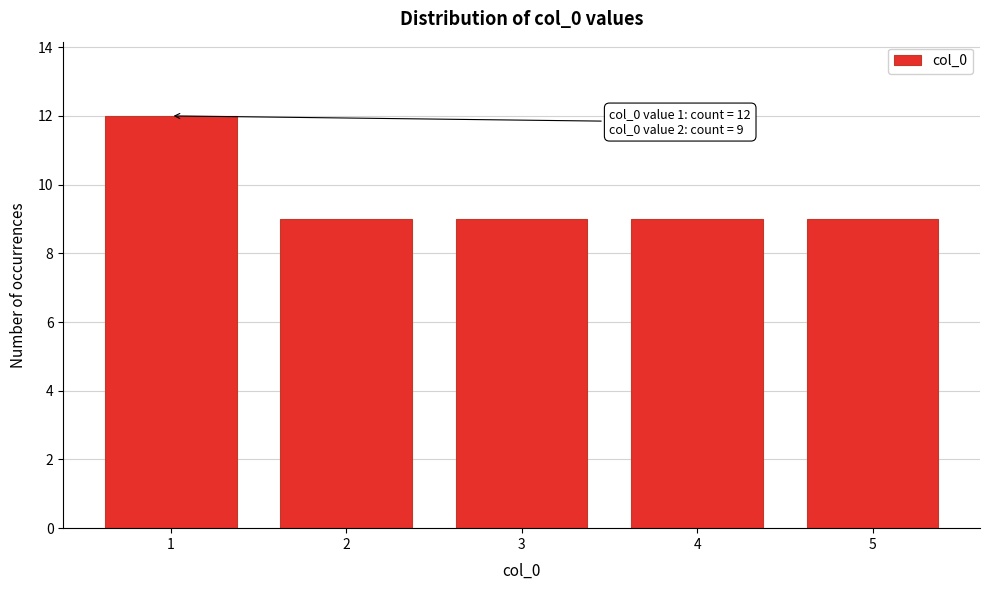

Reading left to right, extract all data points from this chart.

12	9	9	9	9